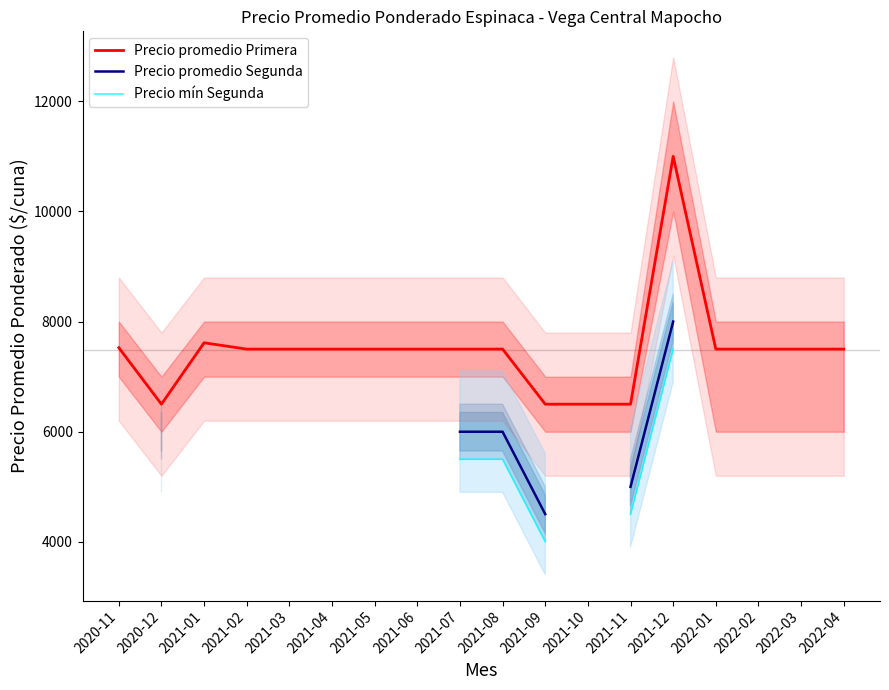

What is the minimum value for Precio promedio Primera?

6500